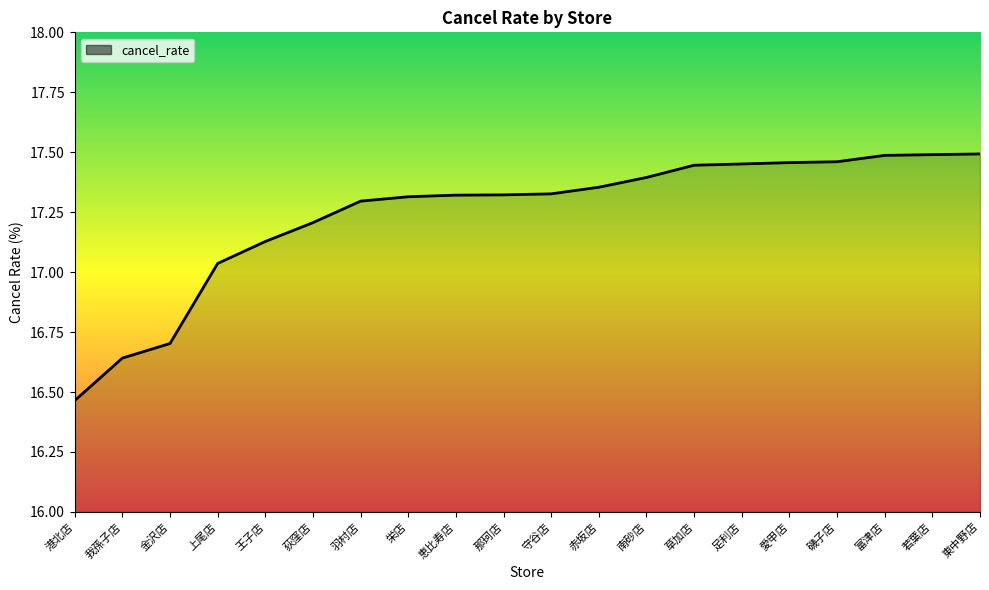

Where is the data nearest to the value 16?

港北店